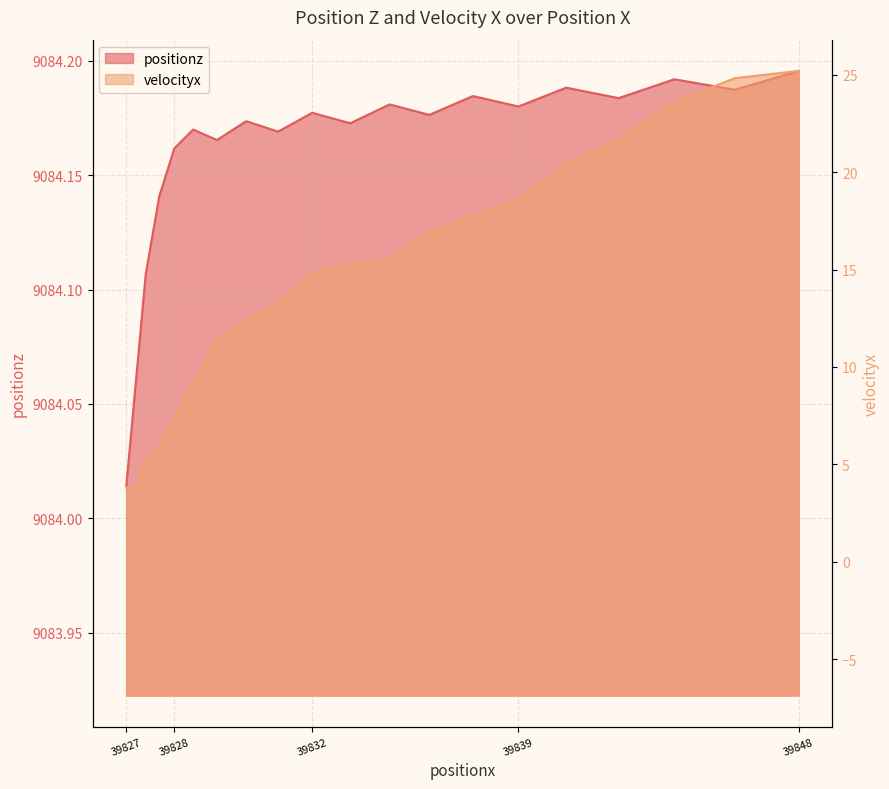

List the series in order of their overall mean, highest first.

positionz, velocityx